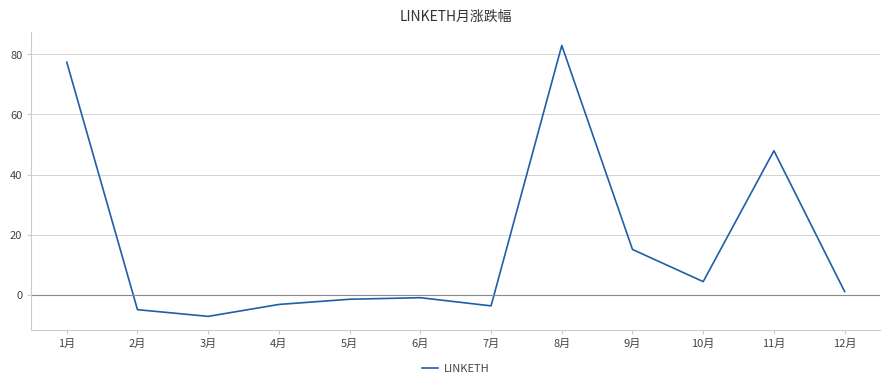

Which category has the lowest value across all series?

3月